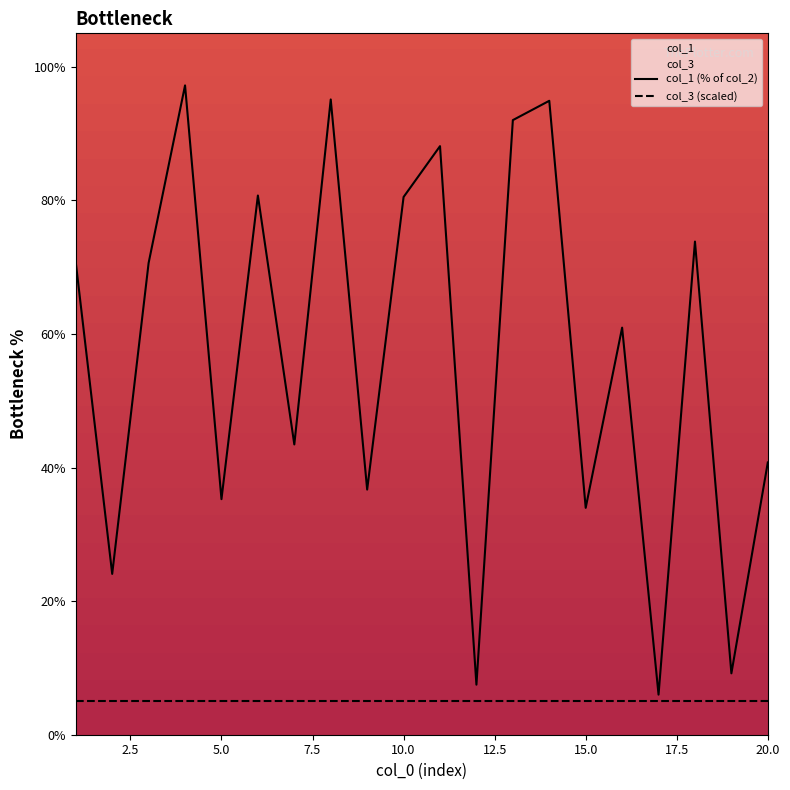

True or false: col_1 (% of col_2) and col_3 (scaled) intersect in this chart.

False